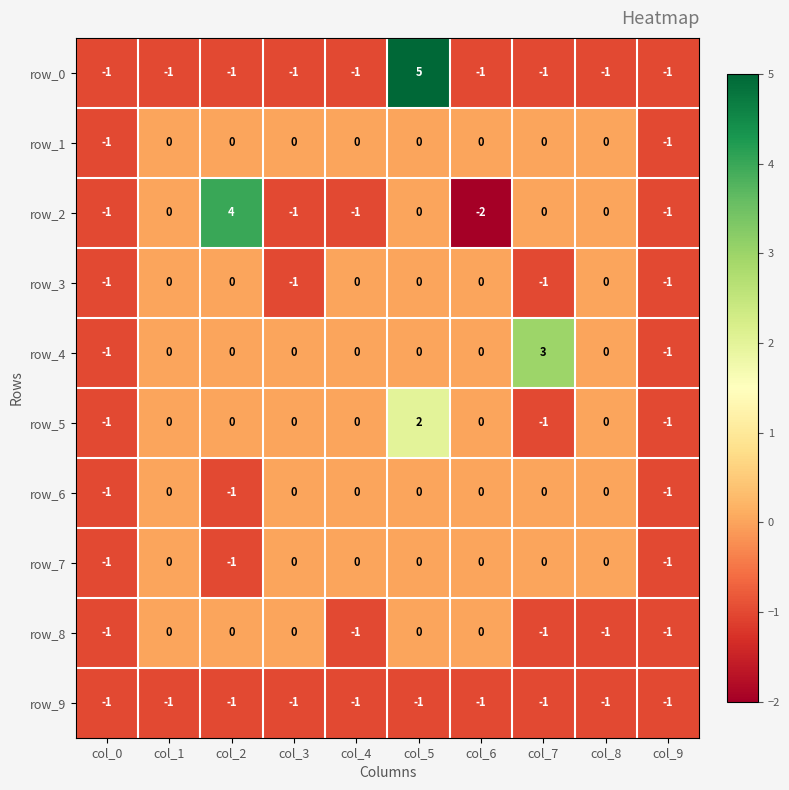

Reading left to right, extract all data points from this chart.

row_0: col_0=-1	col_1=-1	col_2=-1	col_3=-1	col_4=-1	col_5=5	col_6=-1	col_7=-1	col_8=-1	col_9=-1
row_1: col_0=-1	col_1=0	col_2=0	col_3=0	col_4=0	col_5=0	col_6=0	col_7=0	col_8=0	col_9=-1
row_2: col_0=-1	col_1=0	col_2=4	col_3=-1	col_4=-1	col_5=0	col_6=-2	col_7=0	col_8=0	col_9=-1
row_3: col_0=-1	col_1=0	col_2=0	col_3=-1	col_4=0	col_5=0	col_6=0	col_7=-1	col_8=0	col_9=-1
row_4: col_0=-1	col_1=0	col_2=0	col_3=0	col_4=0	col_5=0	col_6=0	col_7=3	col_8=0	col_9=-1
row_5: col_0=-1	col_1=0	col_2=0	col_3=0	col_4=0	col_5=2	col_6=0	col_7=-1	col_8=0	col_9=-1
row_6: col_0=-1	col_1=0	col_2=-1	col_3=0	col_4=0	col_5=0	col_6=0	col_7=0	col_8=0	col_9=-1
row_7: col_0=-1	col_1=0	col_2=-1	col_3=0	col_4=0	col_5=0	col_6=0	col_7=0	col_8=0	col_9=-1
row_8: col_0=-1	col_1=0	col_2=0	col_3=0	col_4=-1	col_5=0	col_6=0	col_7=-1	col_8=-1	col_9=-1
row_9: col_0=-1	col_1=-1	col_2=-1	col_3=-1	col_4=-1	col_5=-1	col_6=-1	col_7=-1	col_8=-1	col_9=-1